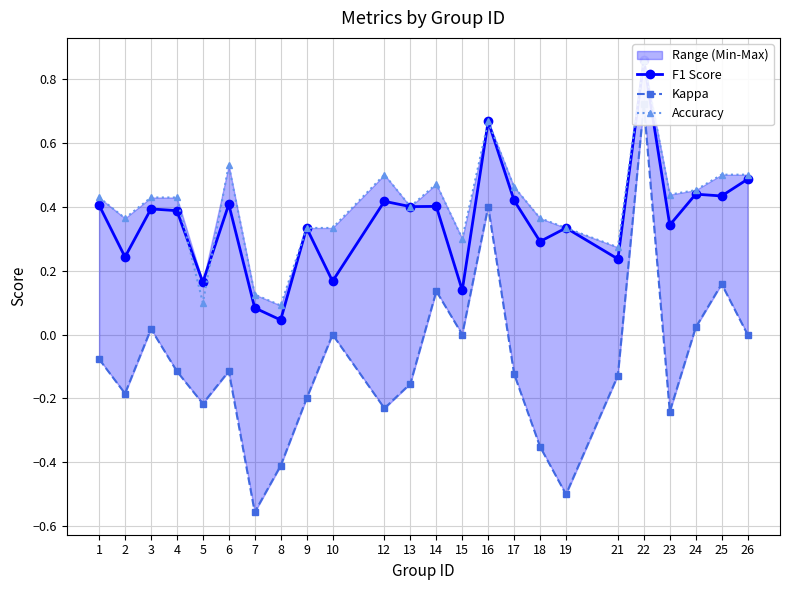

At which label does Kappa first exceed 0?

3